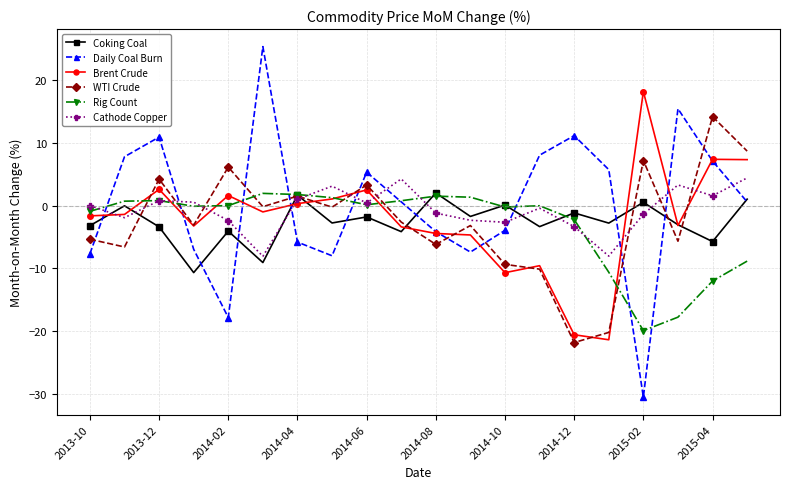

How many lines are shown in the chart?

6